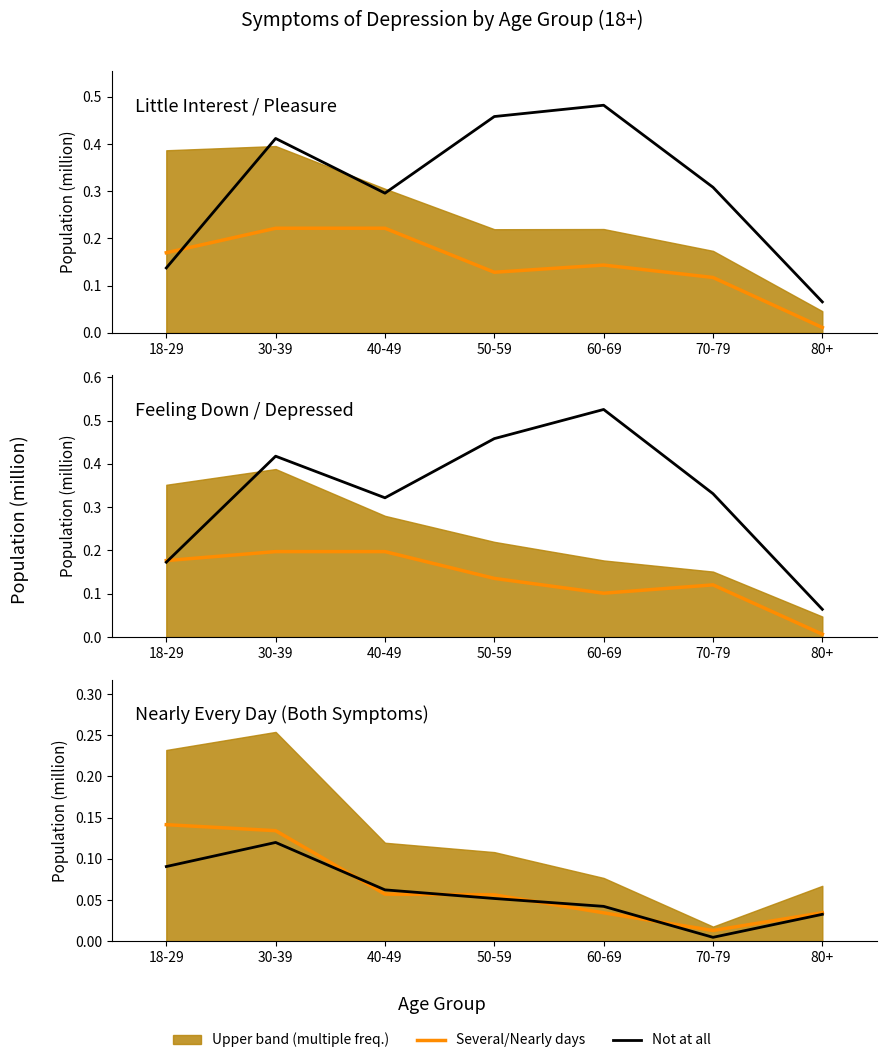

How many intersections are there between Several Days and Nearly Every Day (Feeling Down)?

1